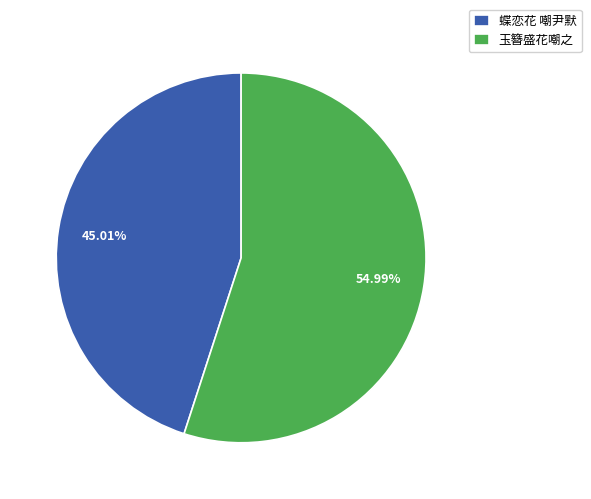

Which slice represents more than half of the pie?

玉簪盛花嘲之